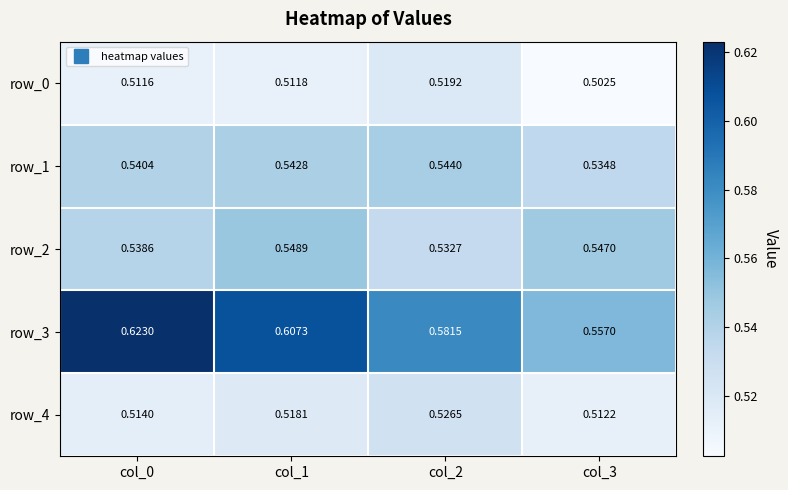

Is the value of row_2 at col_3 greater than the value of row_0 at col_1?

Yes